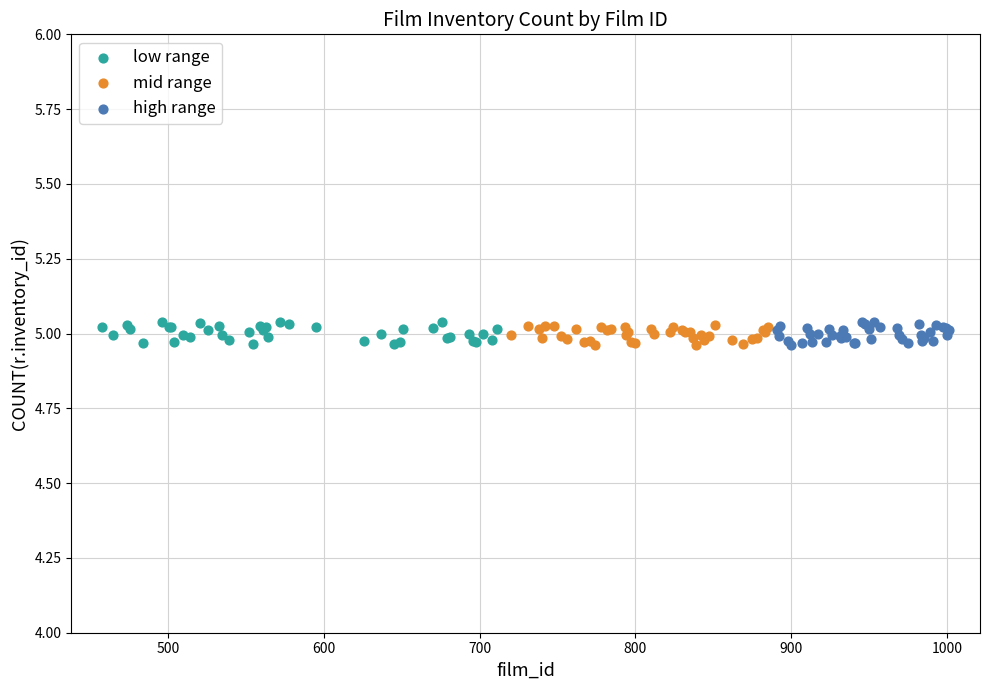

What are all the series names shown in the legend?

low range, mid range, high range